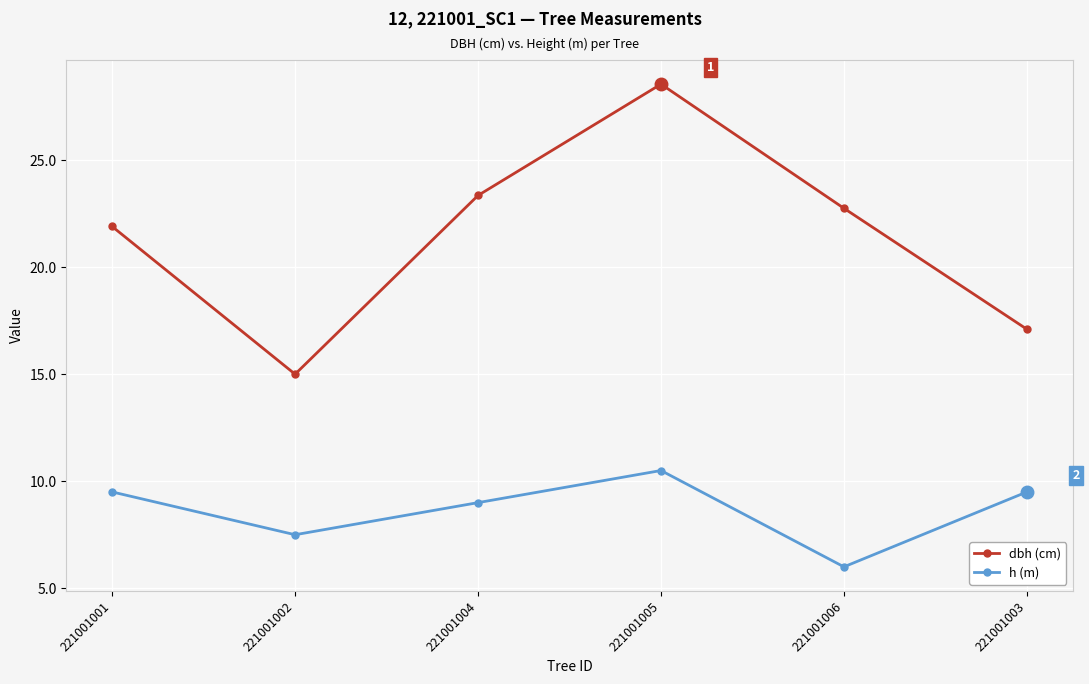

How many data points does each series have?

6